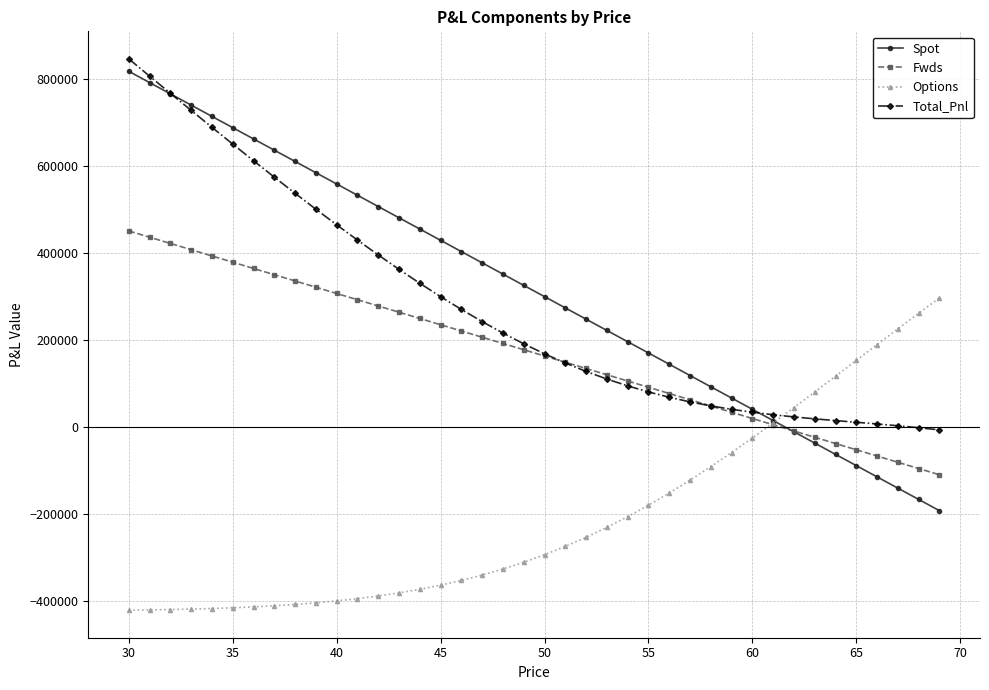

What is the highest value of the Total_Pnl series?

845626.2